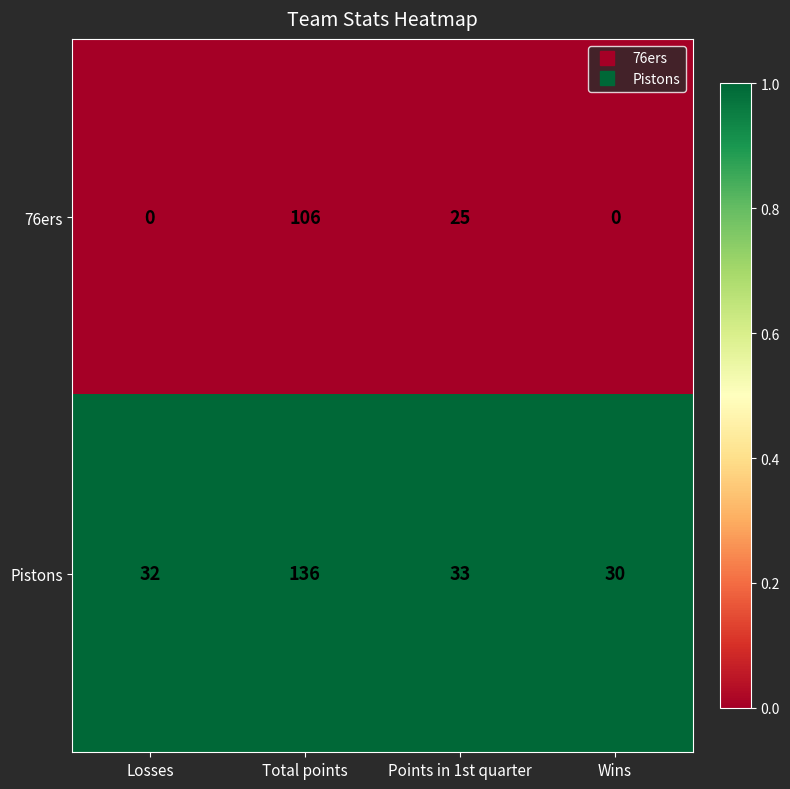

Reading left to right, list all the values displayed in this chart.

76ers: 0	106	25	0
Pistons: 32	136	33	30